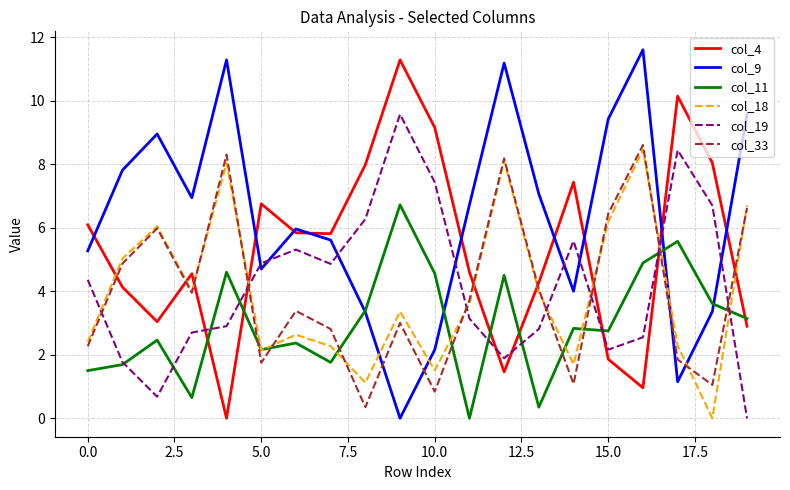

What is the highest value of the col_4 series?

11.3